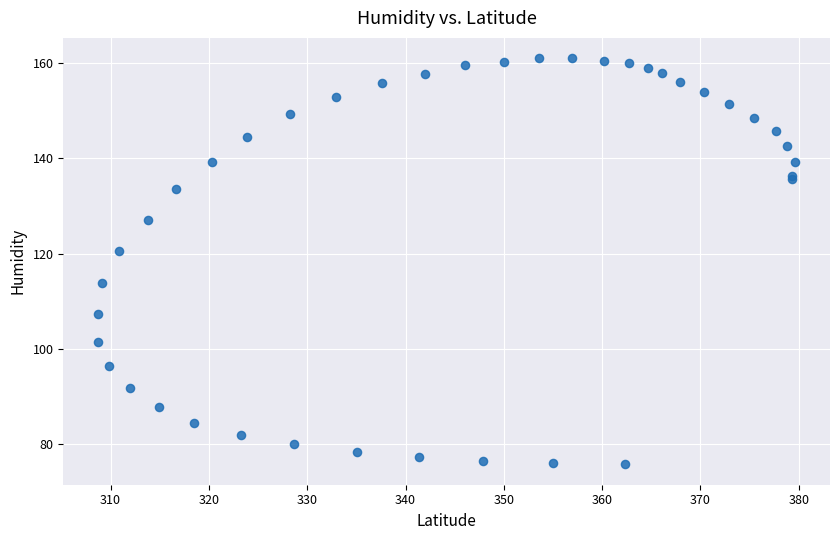

What Y value in the scatter plot is closest to 118?

120.6